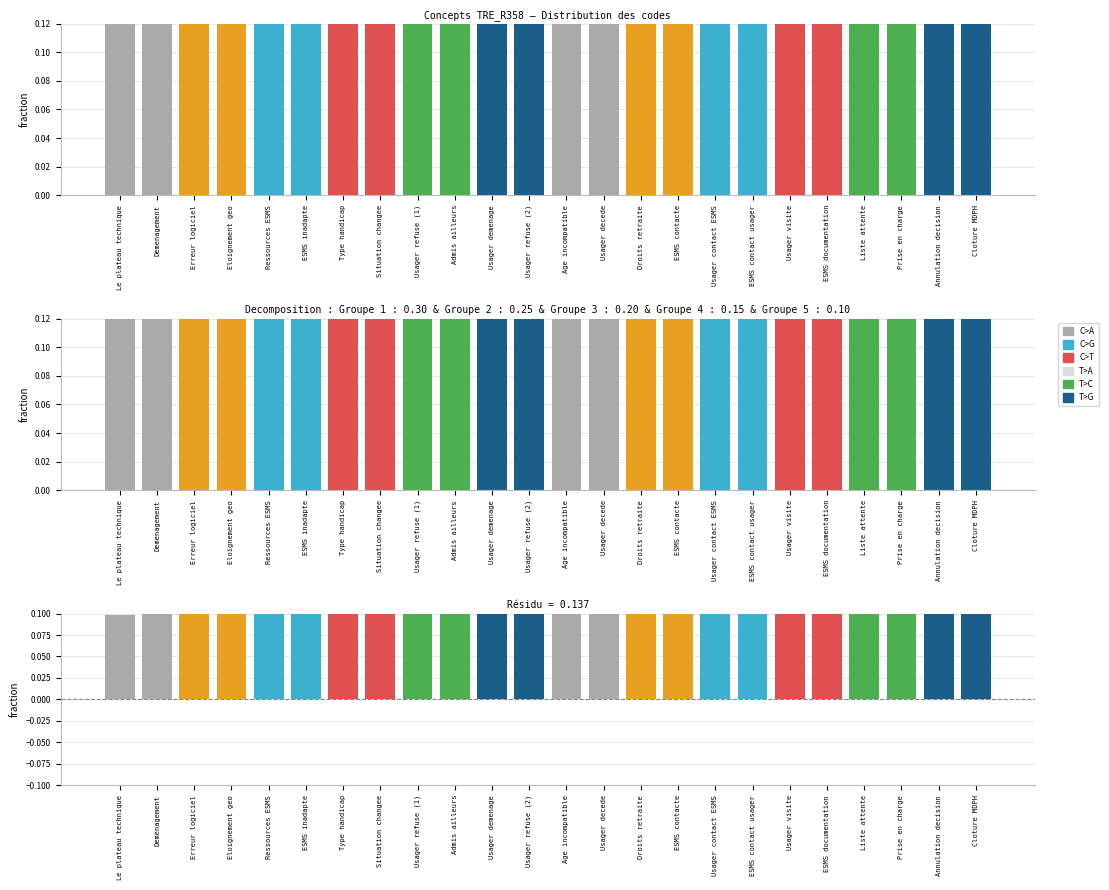

Count the values in the range 0 to 1.

24